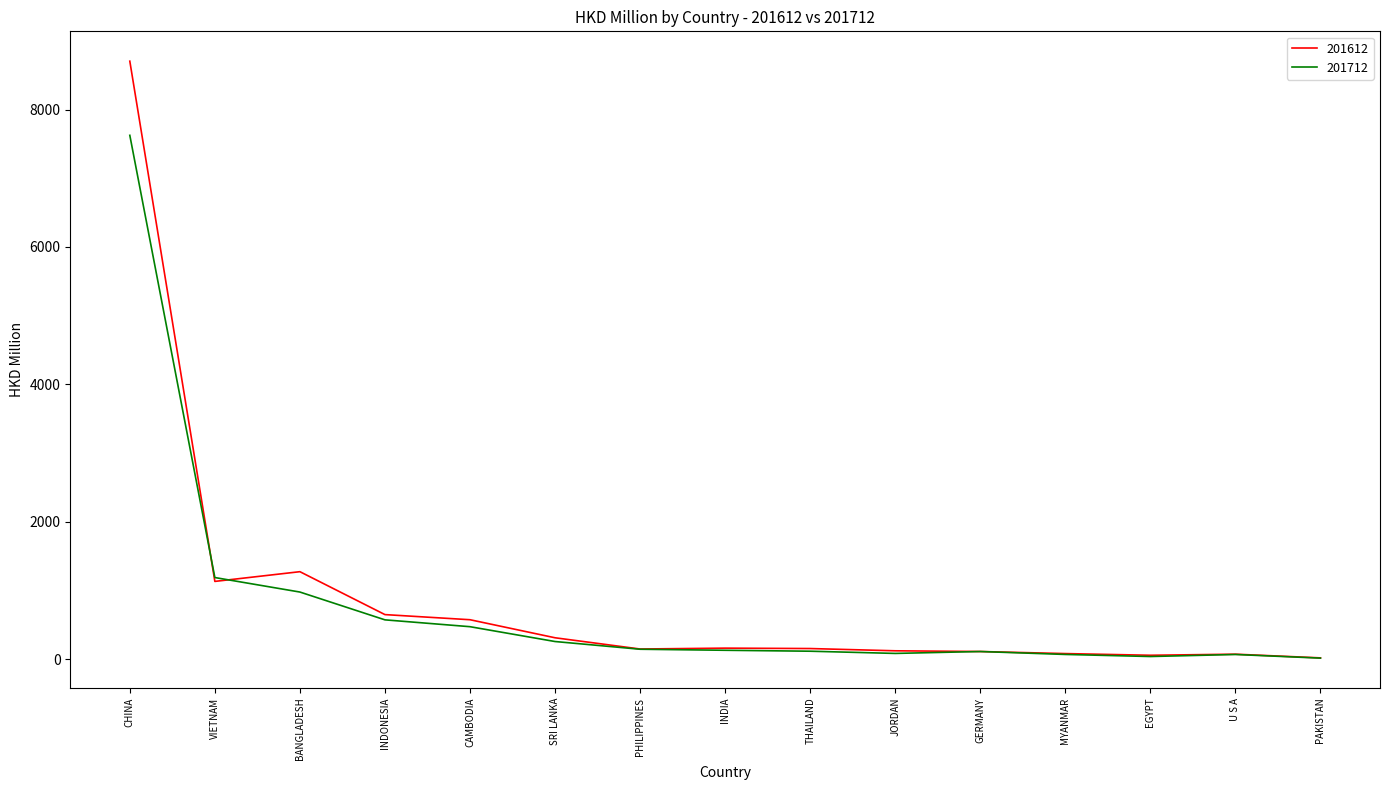

What is the spread (max minus min) of values at EGYPT?

18.3